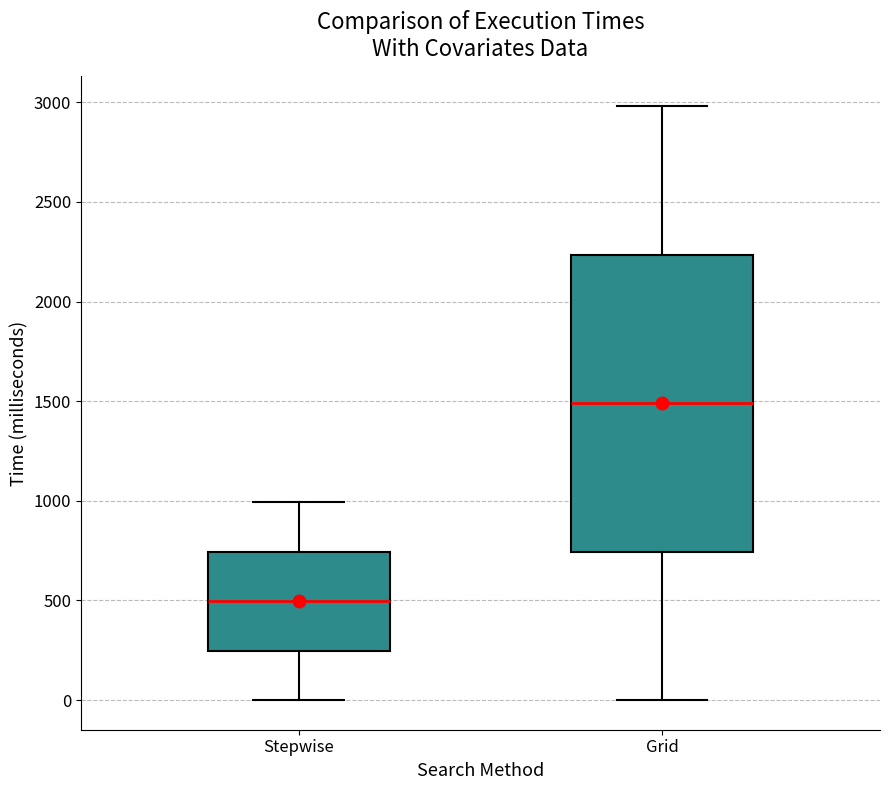

Which box's median line is the lowest?

Stepwise